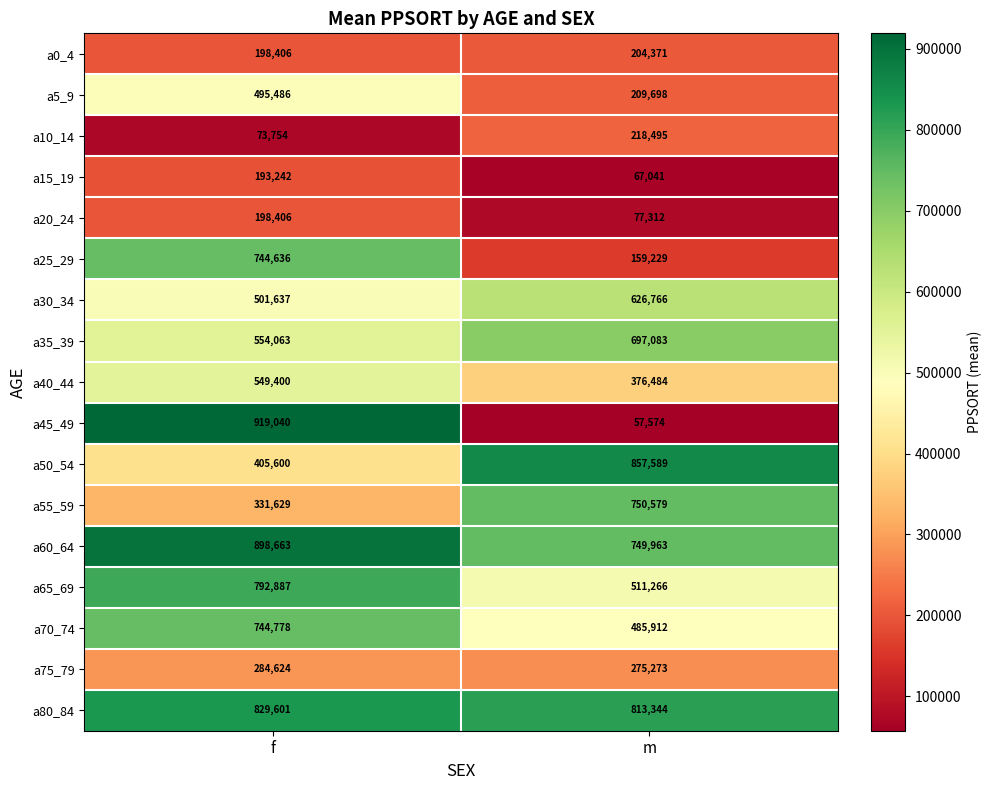

What is the total value across all series at f?

8715852